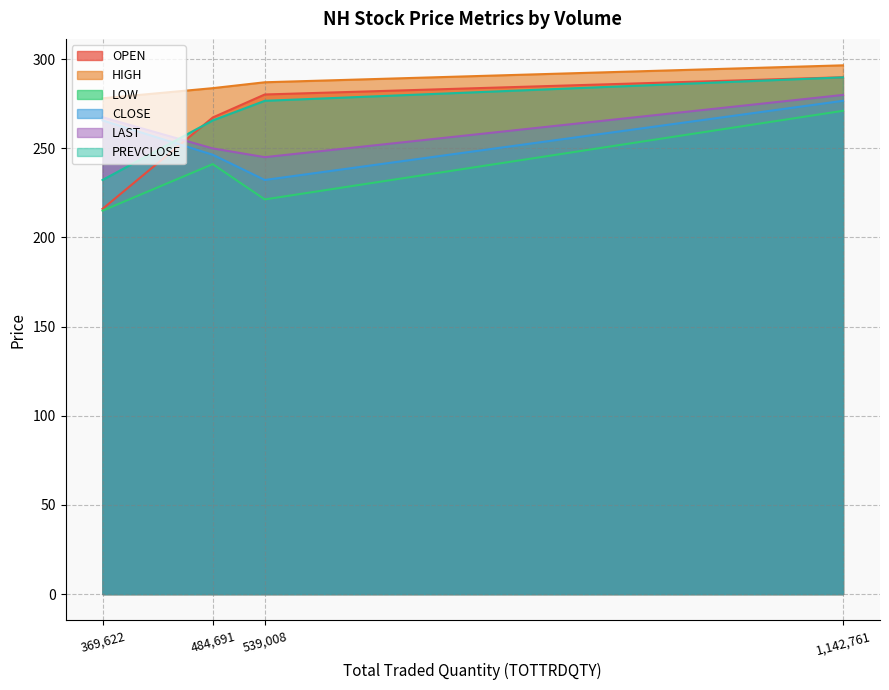

True or false: PREVCLOSE and HIGH intersect in this chart.

False